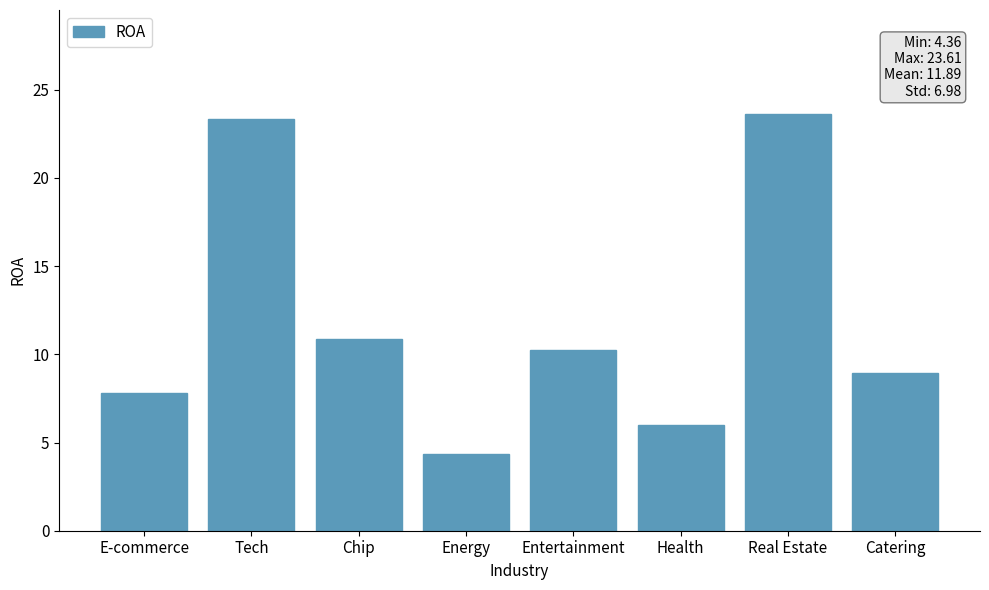

What is the label of the 8th bar from the left?

Catering